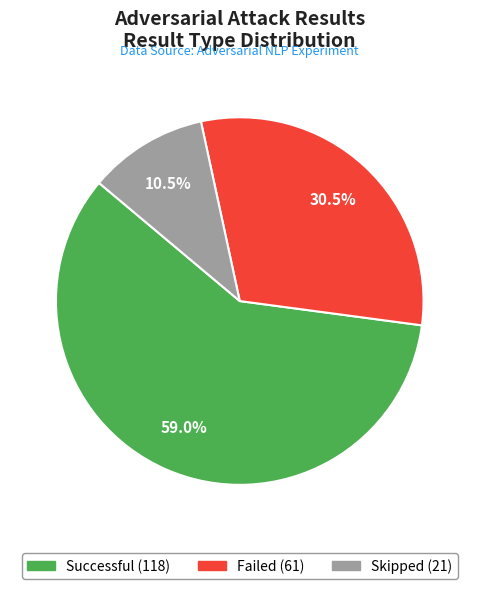

To the nearest percent, what is the difference between the Skipped and Successful slice percentages?

48%